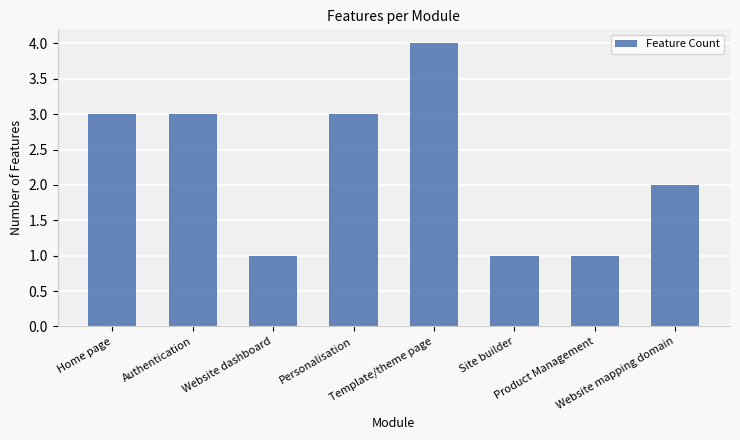

What is the maximum value shown in the chart?

4